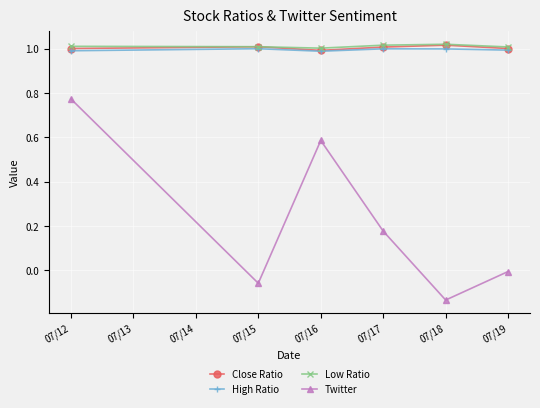

List the labels in order of Twitter value, smallest first.

07/18, 07/15, 07/19, 07/17, 07/16, 07/12